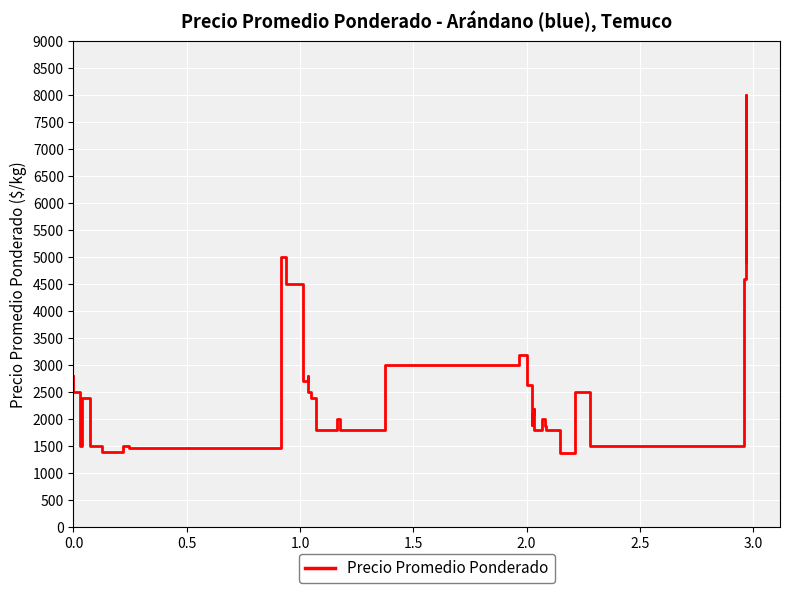

What is the difference between the maximum and minimum values?

6623